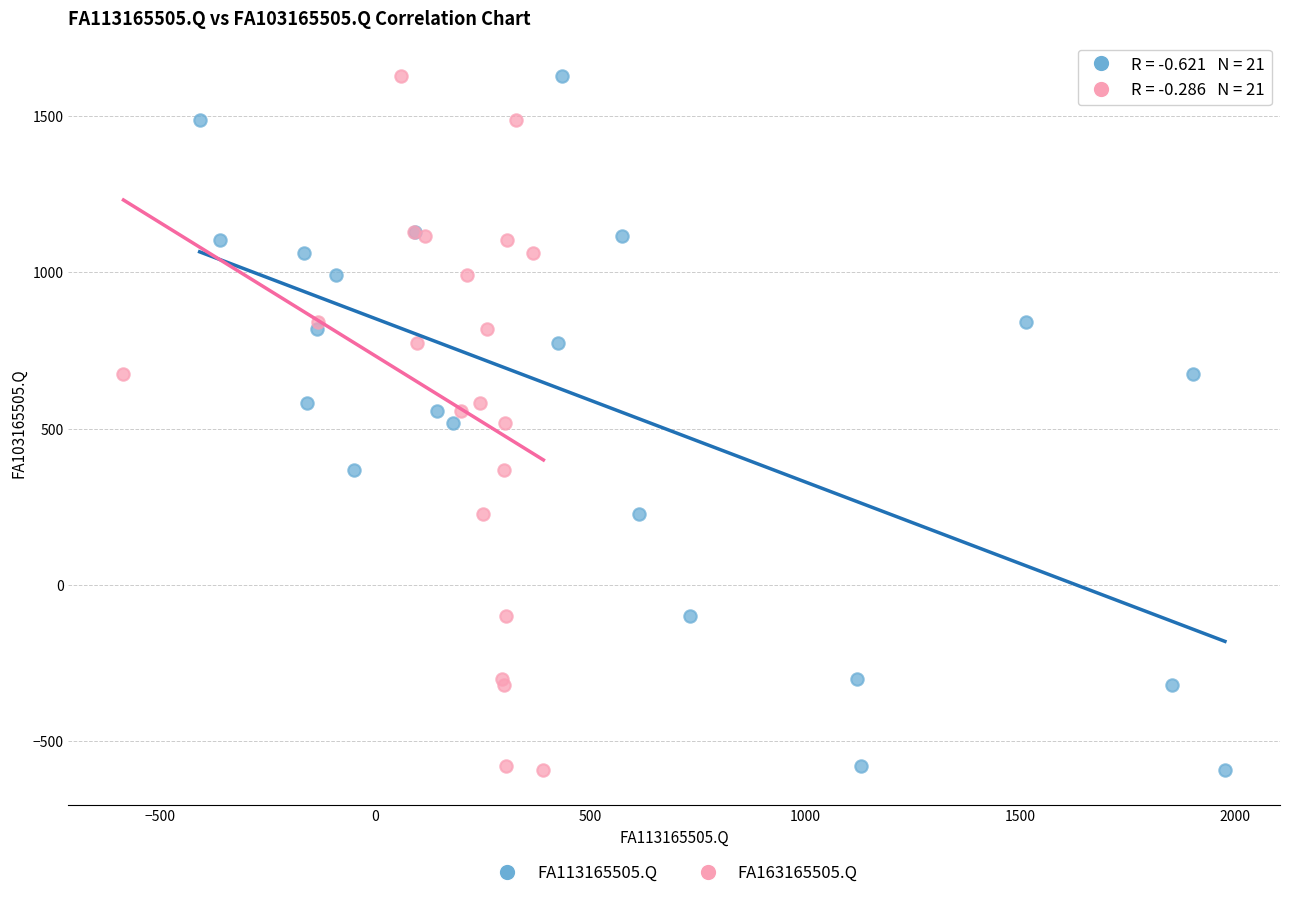

What are all the series names shown in the legend?

FA113165505.Q, FA163165505.Q